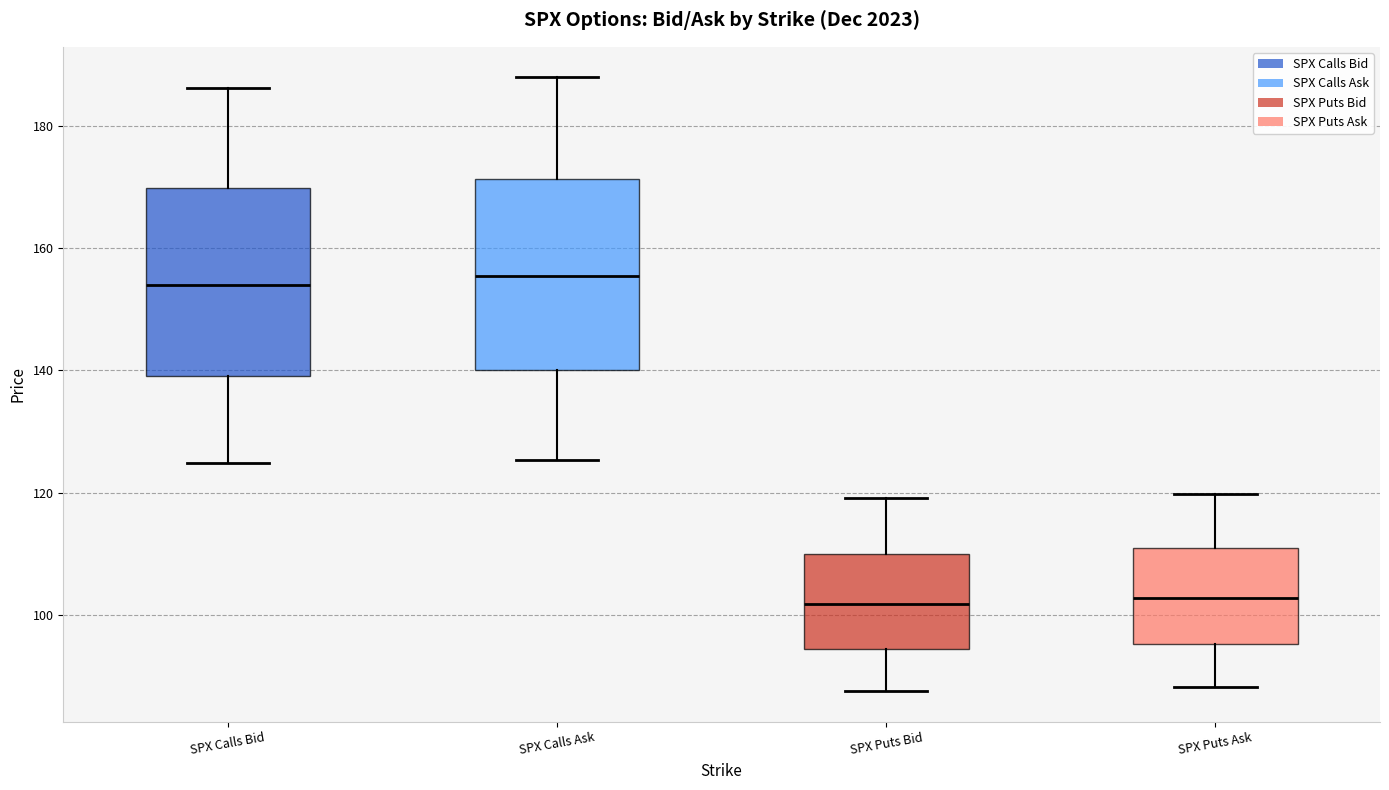

Reading left to right, transcribe this box plot: for each box, give where its median line is, the range the box spans, and where its two whiskers end, as read against the y-axis. The values are not printed on the chart, so give them approximately, as read against the axis.

SPX Calls Bid: median 154, box 140 to 170, whiskers 124 to 186
SPX Calls Ask: median 156, box 140 to 172, whiskers 126 to 188
SPX Puts Bid: median 102, box 94 to 110, whiskers 88 to 120
SPX Puts Ask: median 102, box 96 to 112, whiskers 88 to 120